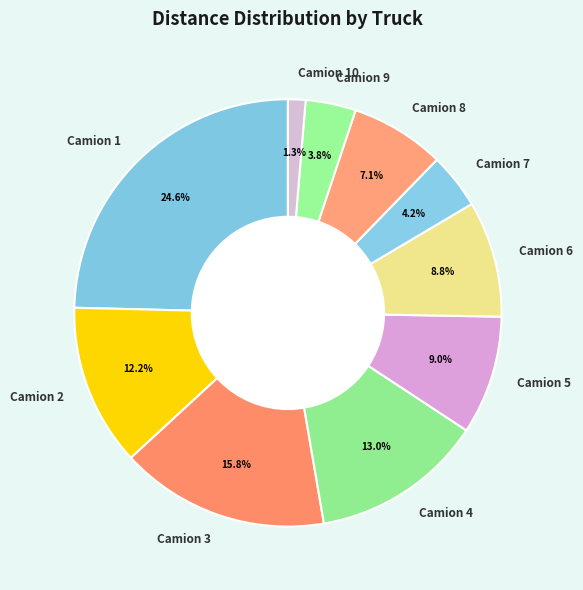

Count the number of slices in the pie.

10